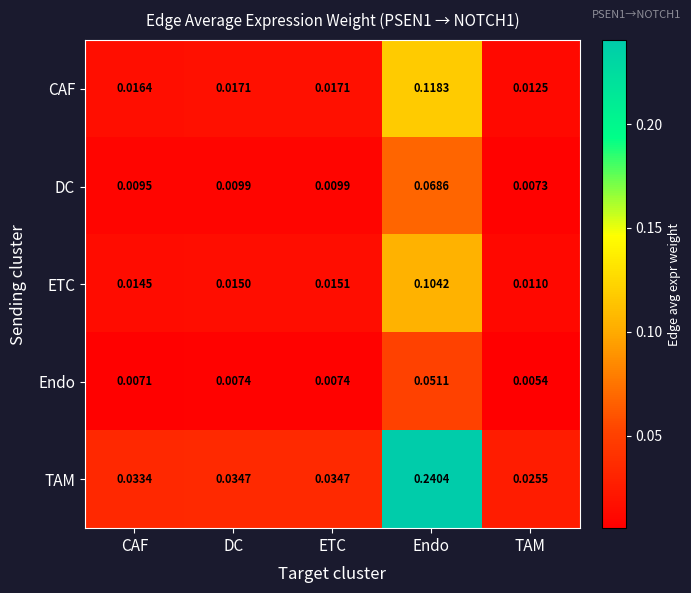

Rank the categories by ETC value from highest to lowest.

Endo, ETC, DC, CAF, TAM